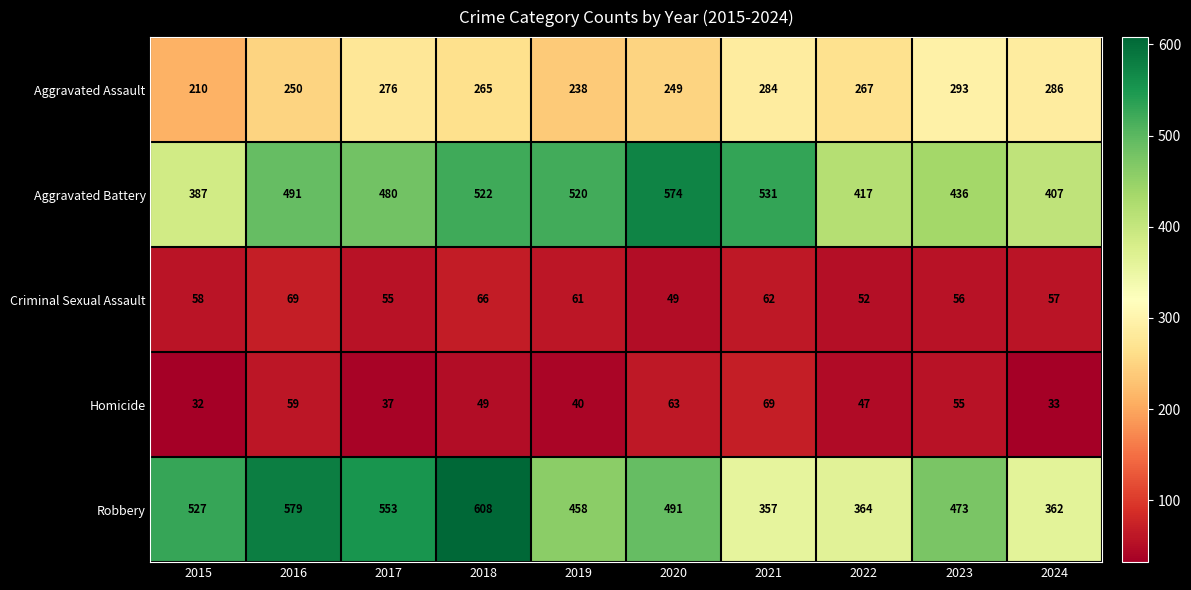

Where does the Robbery series first go above 491?

2015